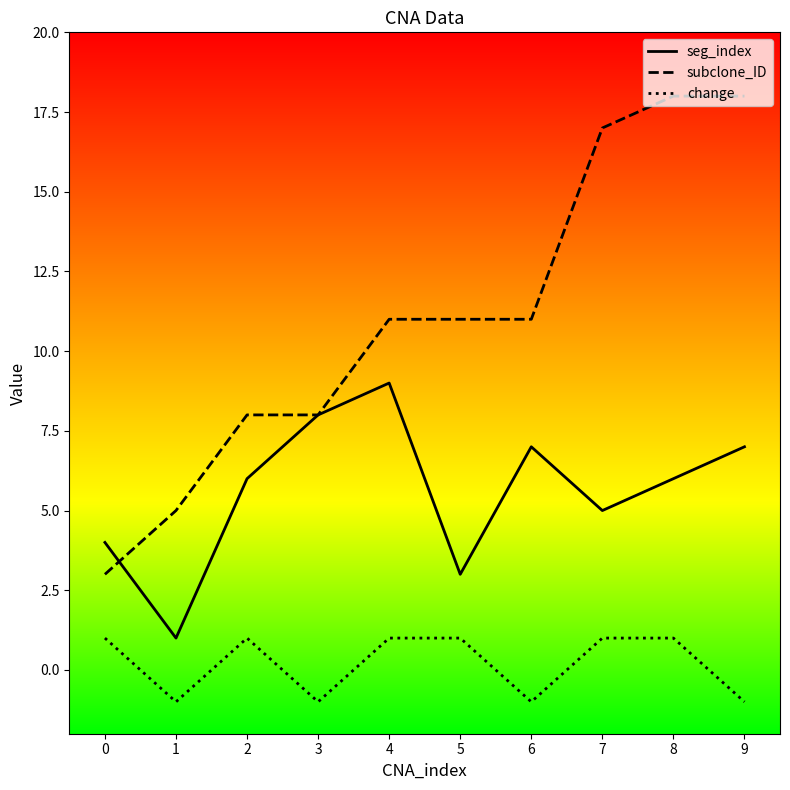

True or false: change and seg_index cross at least once.

False